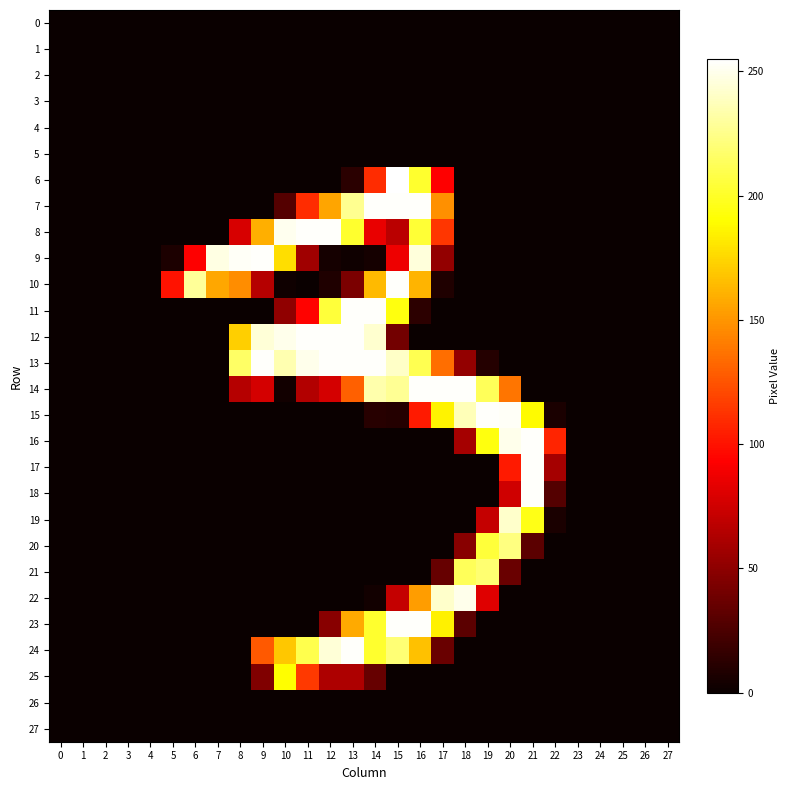

Which series changed the most between 11 and 18?

8